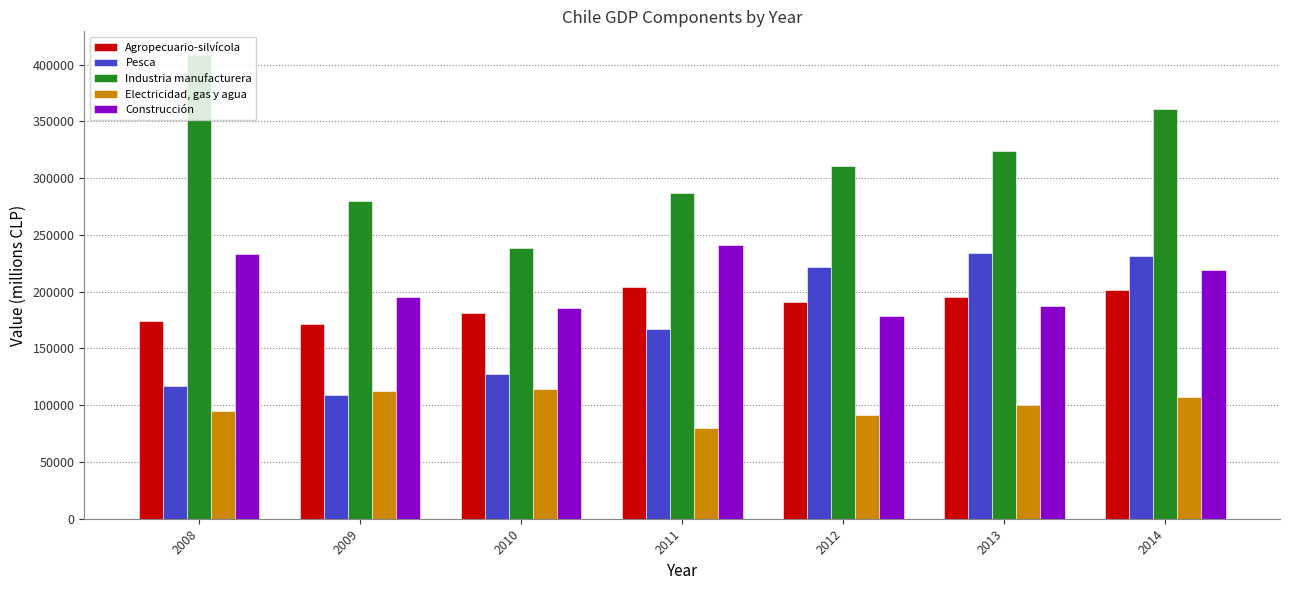

What is the sum of all Industria manufacturera values?

2210127